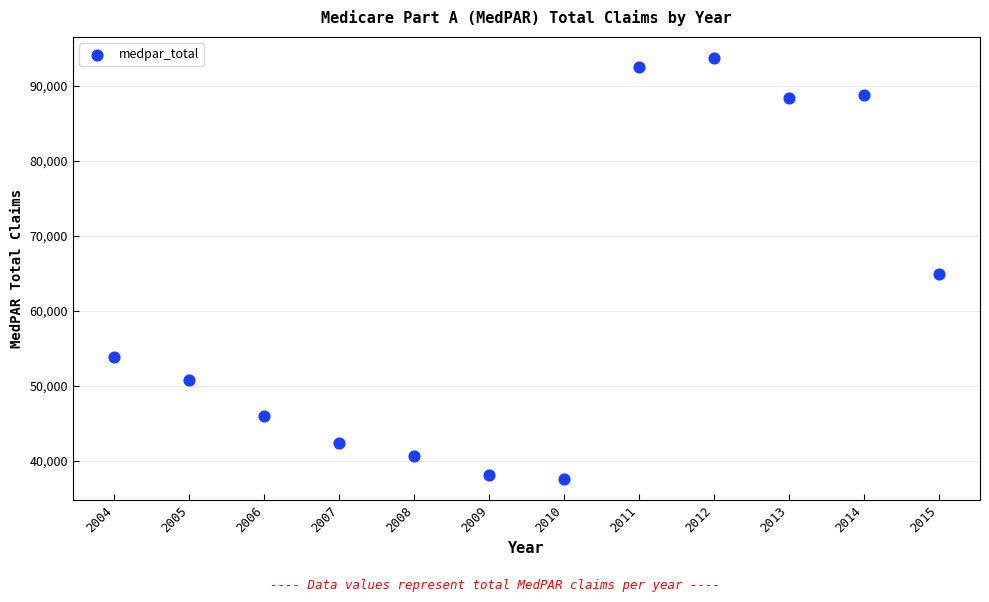

What Y value in the scatter plot is closest to 65650?

64951